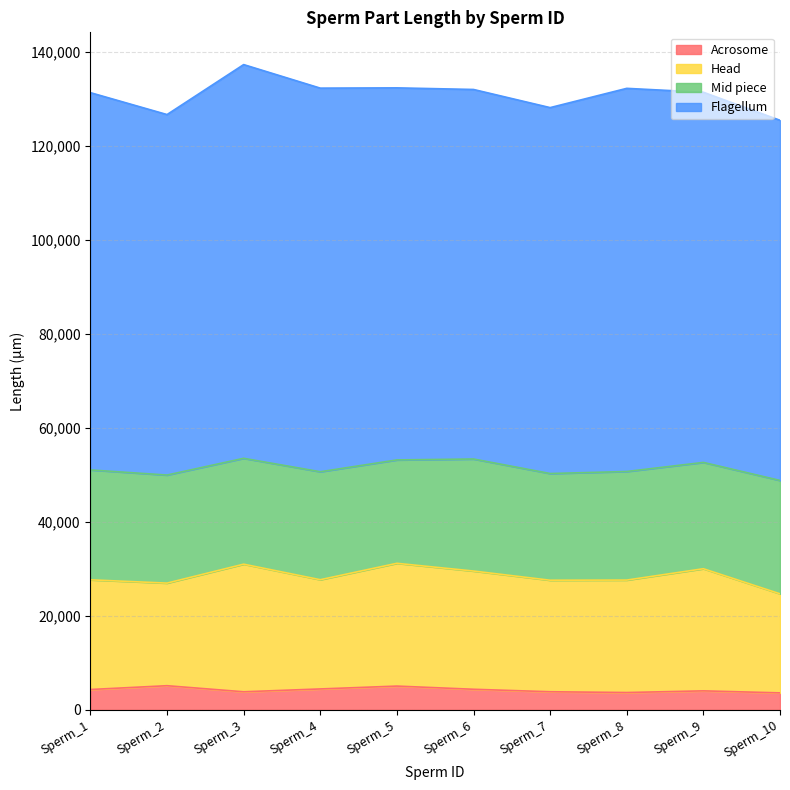

Reading right to left, what are all the values shown in this chart?

Acrosome: 3597	4026	3671	3837	4364	5043	4434	3830	5123	4314
Head: 21084	25994	23936	23735	25163	26132	23248	27159	21837	23346
Mid piece: 24130	22629	23108	22711	23847	22003	22979	22532	22998	23389
Flagellum: 76661	78786	81551	77884	78654	79192	81652	83803	76730	80301